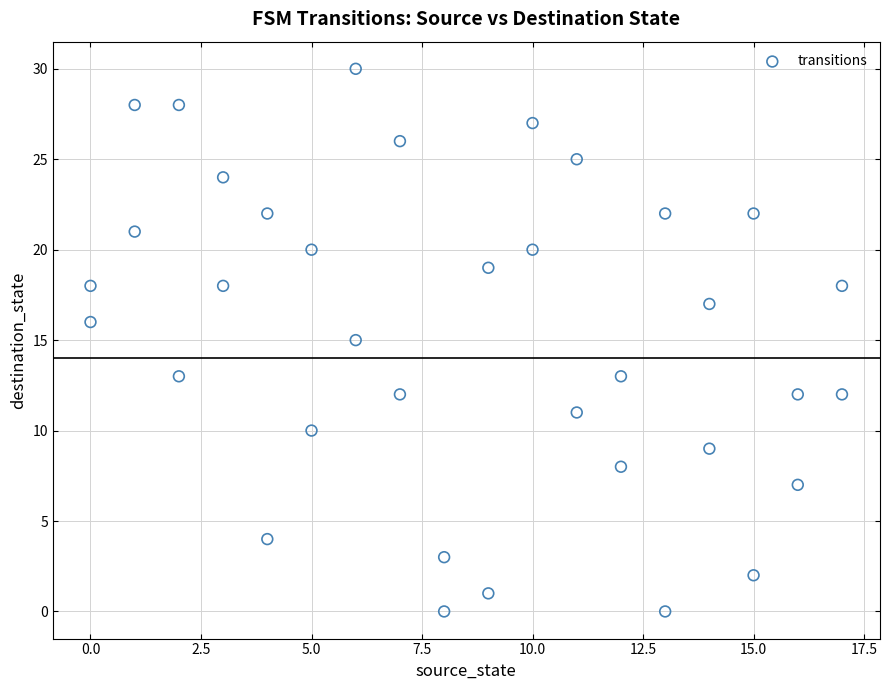

What is the range of Y values (max minus min)?

30